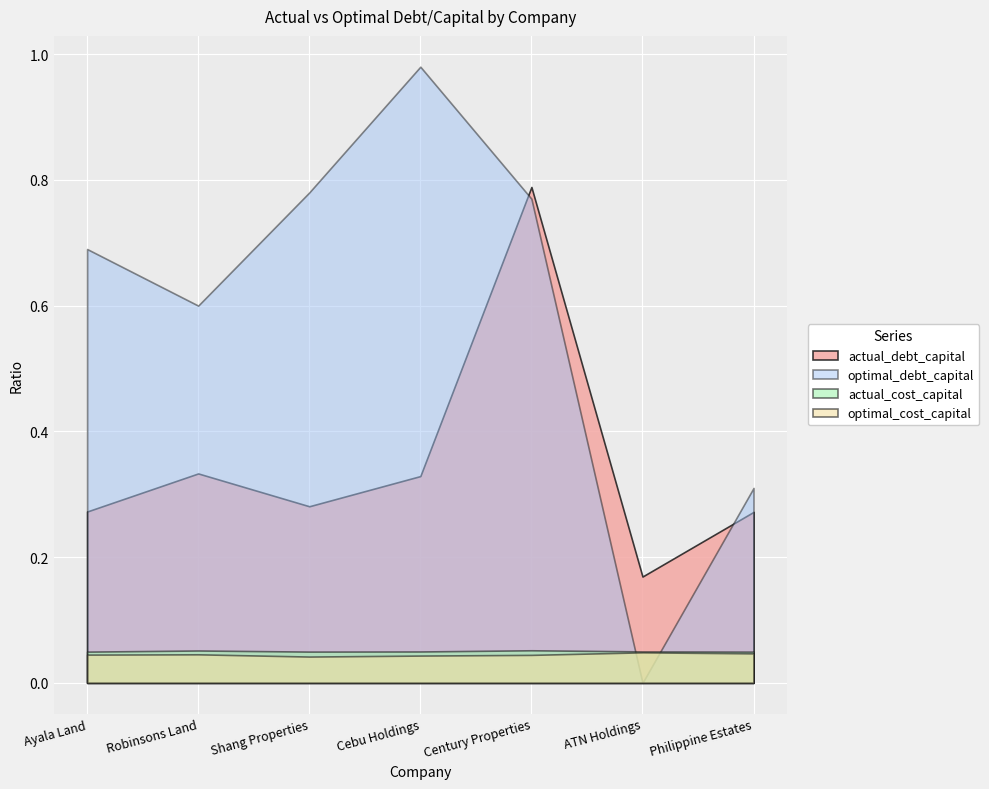

Where is actual_cost_capital nearest to the value 0?

Philippine Estates